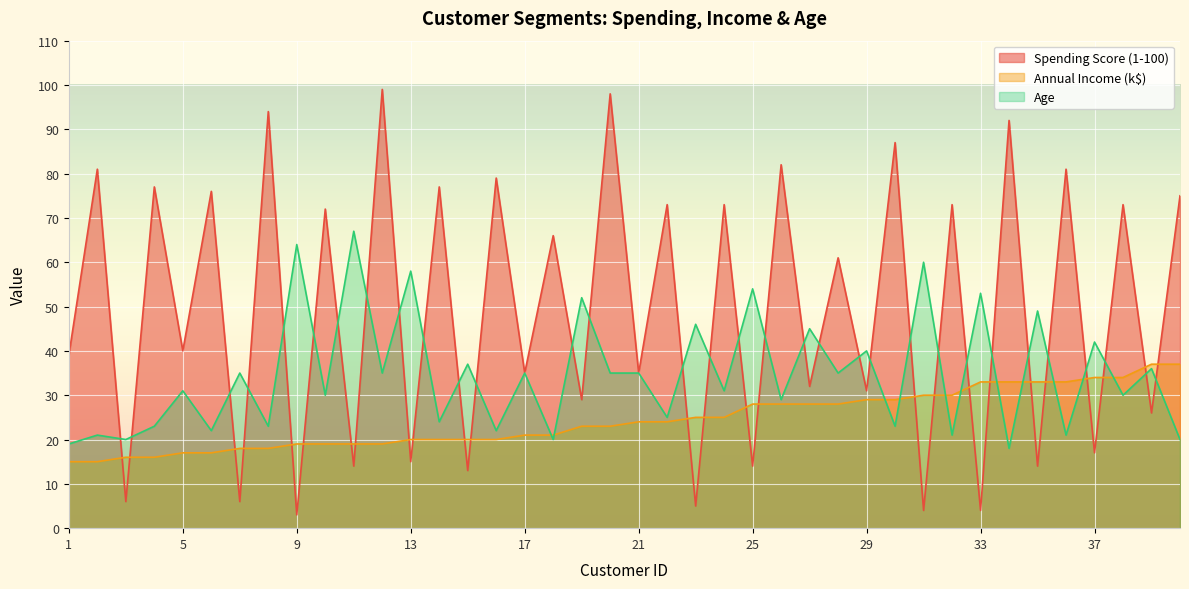

What is the difference between the maximum and minimum values in the Annual Income (k$) series?

22